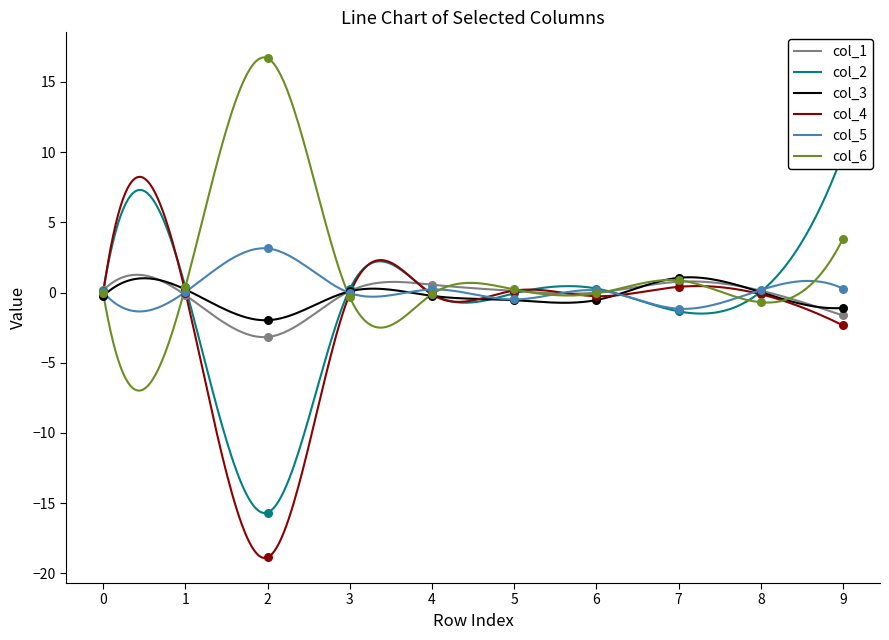

What are all the series names shown in the legend?

col_1, col_2, col_3, col_4, col_5, col_6